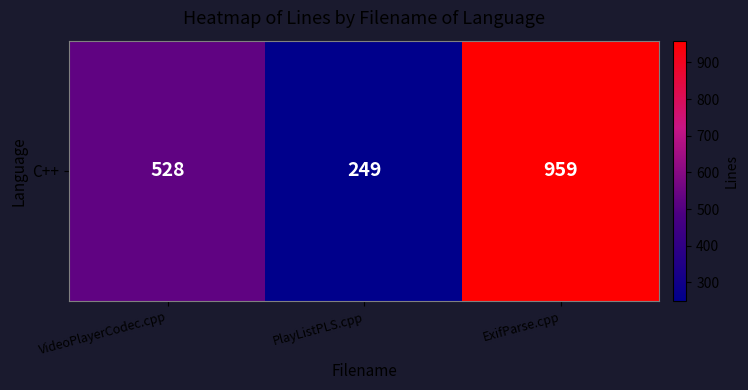

Reading left to right, transcribe all the data shown in this chart.

VideoPlayerCodec.cpp=528	PlayListPLS.cpp=249	ExifParse.cpp=959